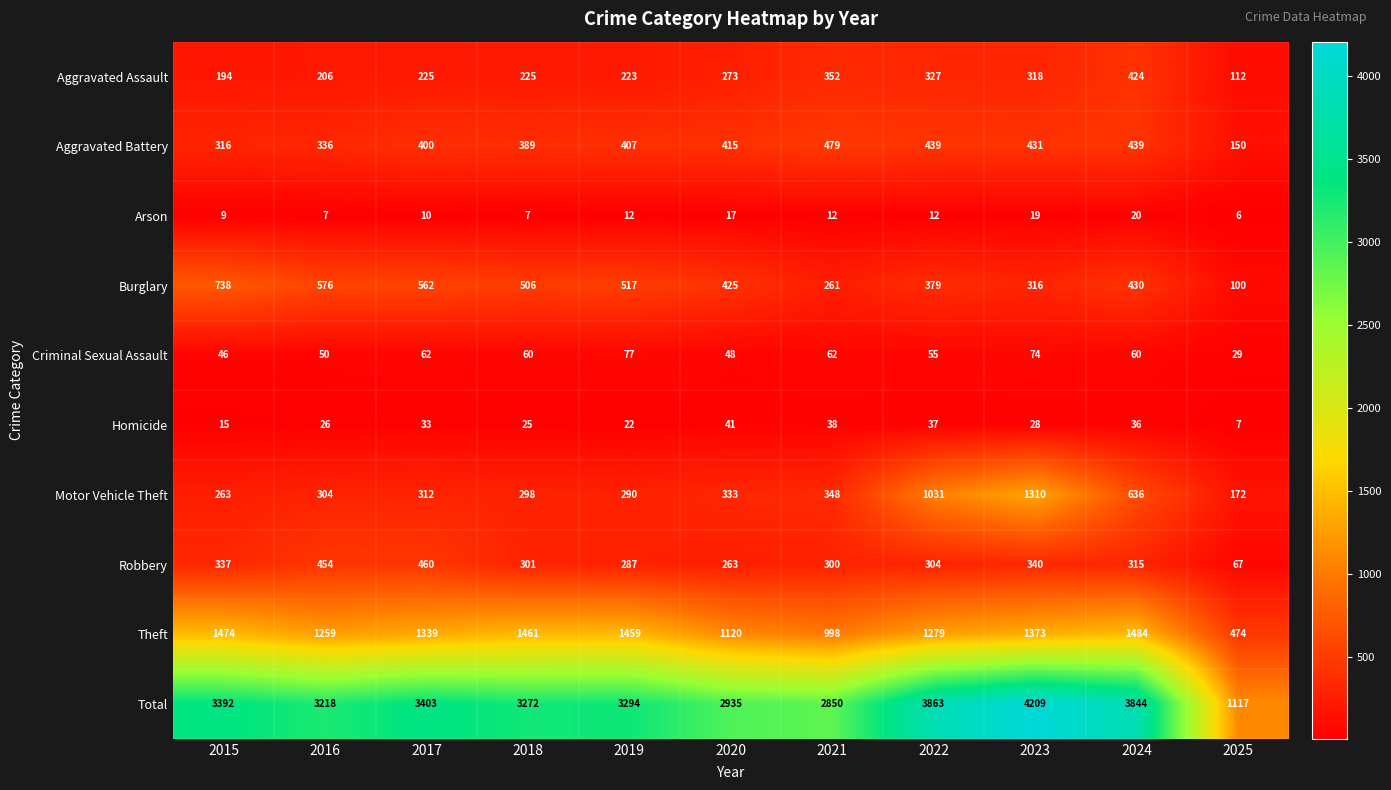

How many categories are shown in the chart?

11